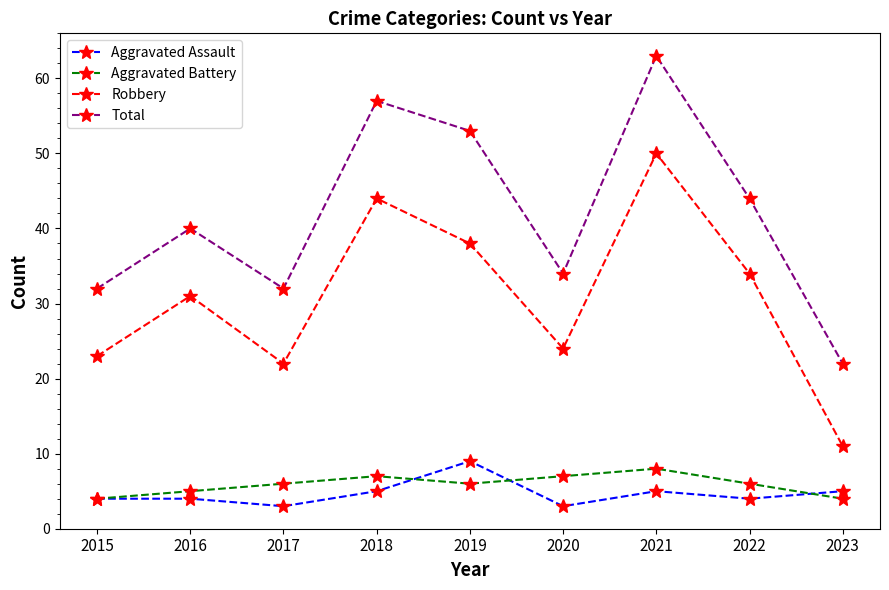

Reading left to right, list all the values displayed in this chart.

Aggravated Assault: 4	4	3	5	9	3	5	4	5
Aggravated Battery: 4	5	6	7	6	7	8	6	4
Robbery: 23	31	22	44	38	24	50	34	11
Total: 32	40	32	57	53	34	63	44	22